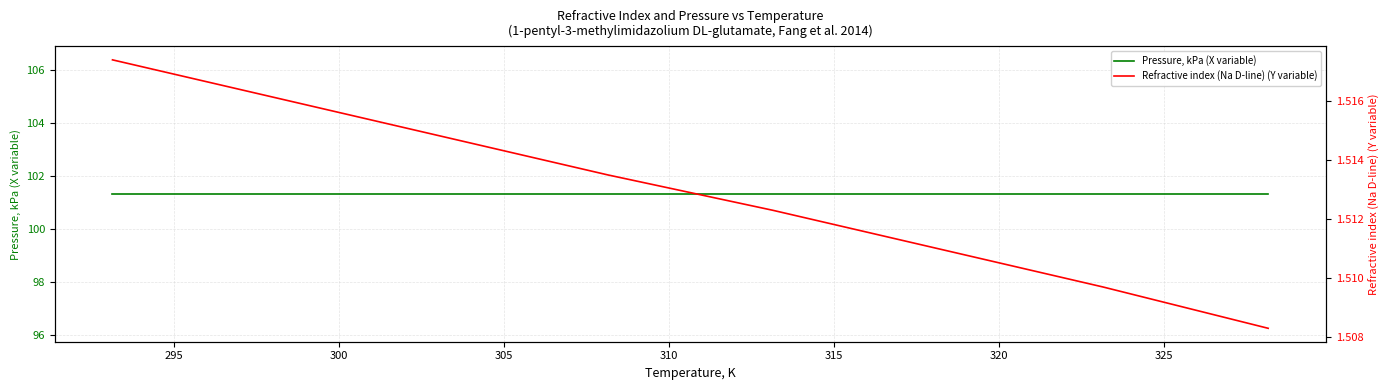

True or false: Refractive index (Na D-line) (Y variable) and Pressure, kPa (X variable) intersect in this chart.

False